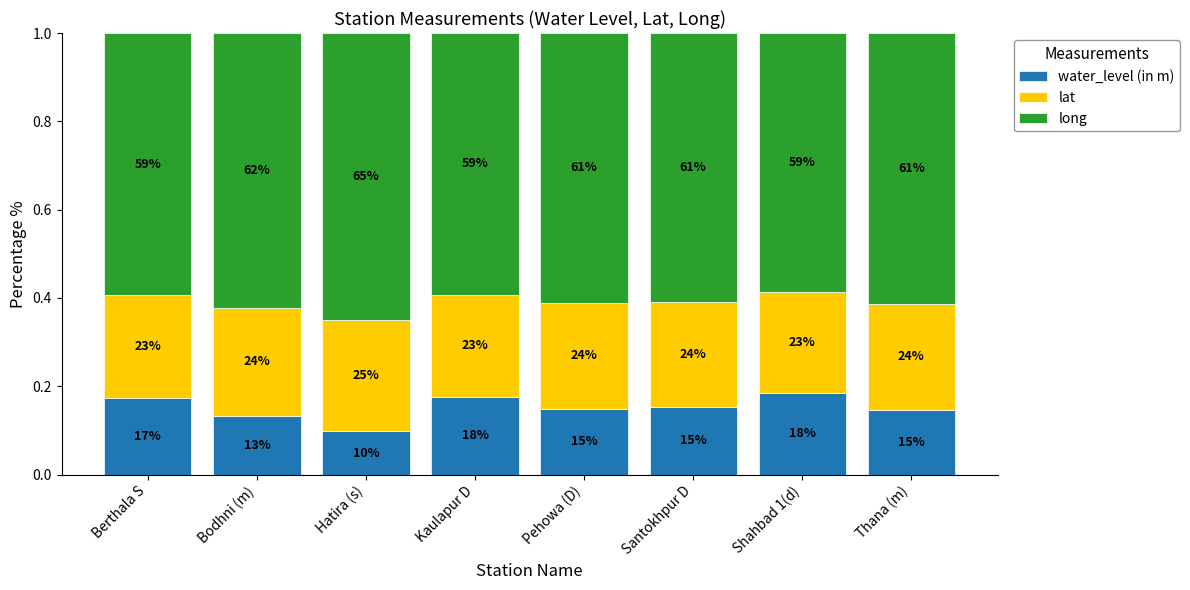

How many bars are there in total?

8